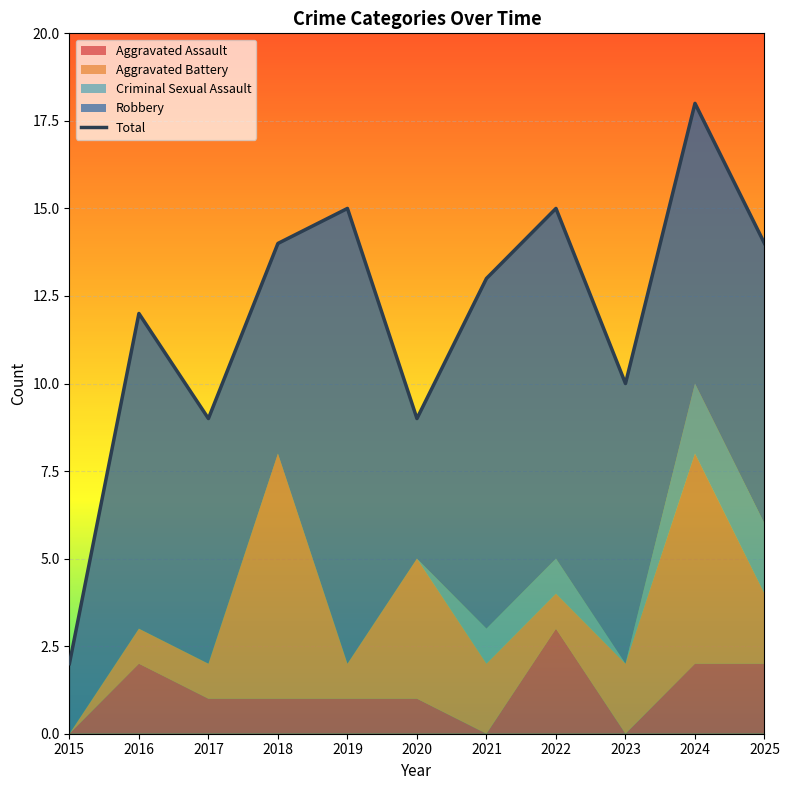

Which has a higher value, 2021 or 2016?

2021